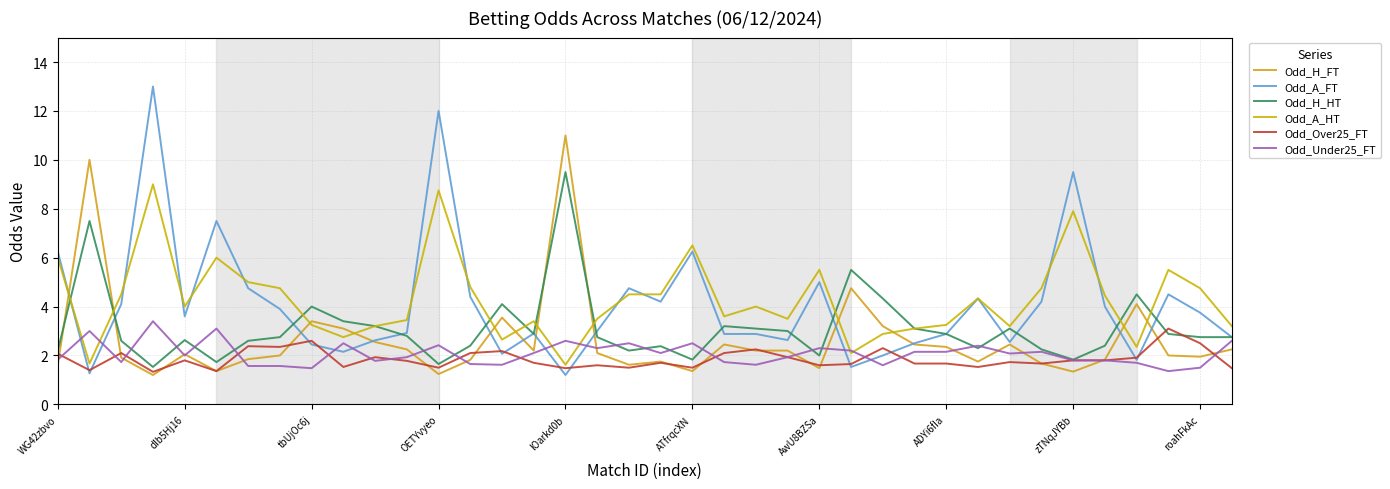

How many lines are shown in the chart?

6